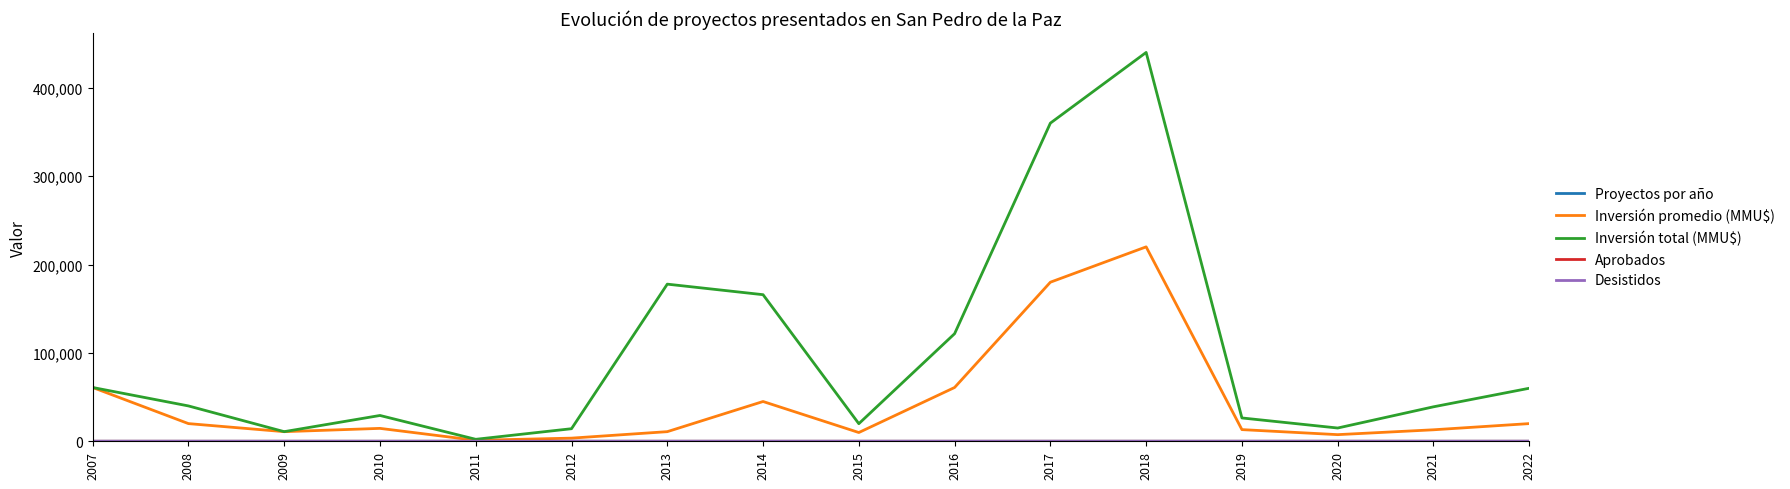

What is the highest value of the Inversión promedio (MMU$) series?

220000